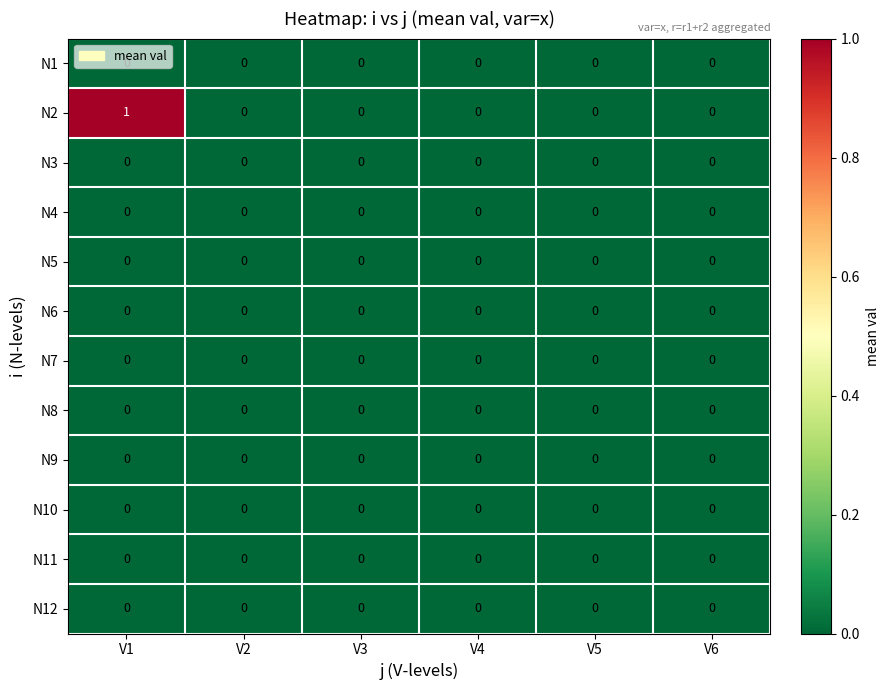

At which category is the sum across all series the highest?

V1